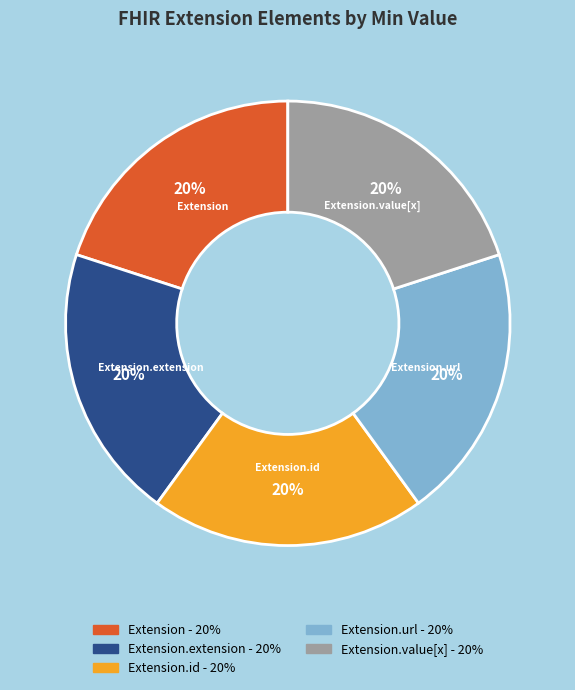

Does any single category account for the majority?

No